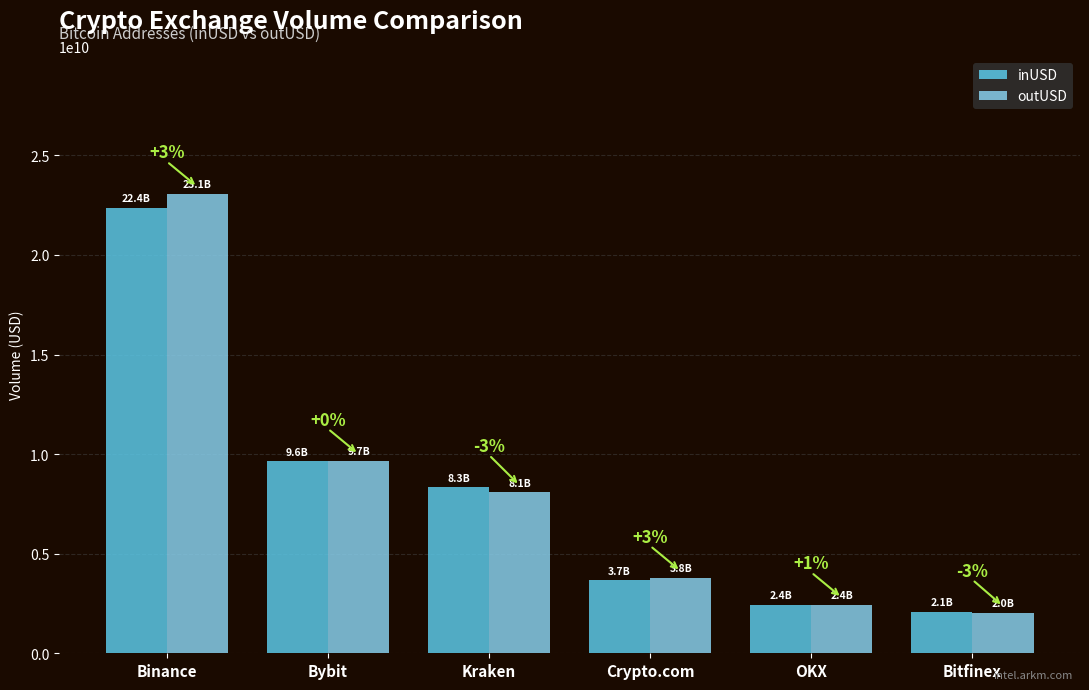

What are all the series names shown in the legend?

inUSD, outUSD